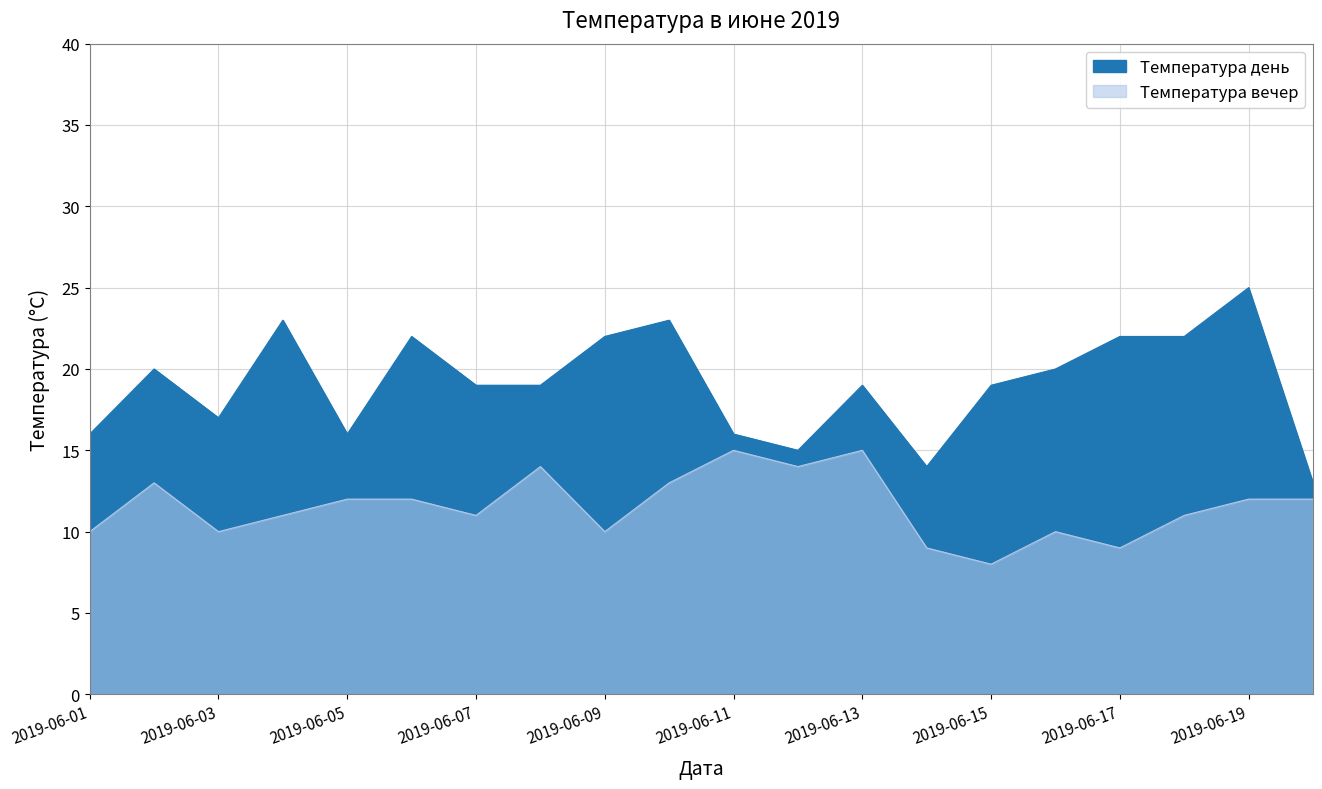

Which category has the highest value in the Температура день series?

2019-06-19